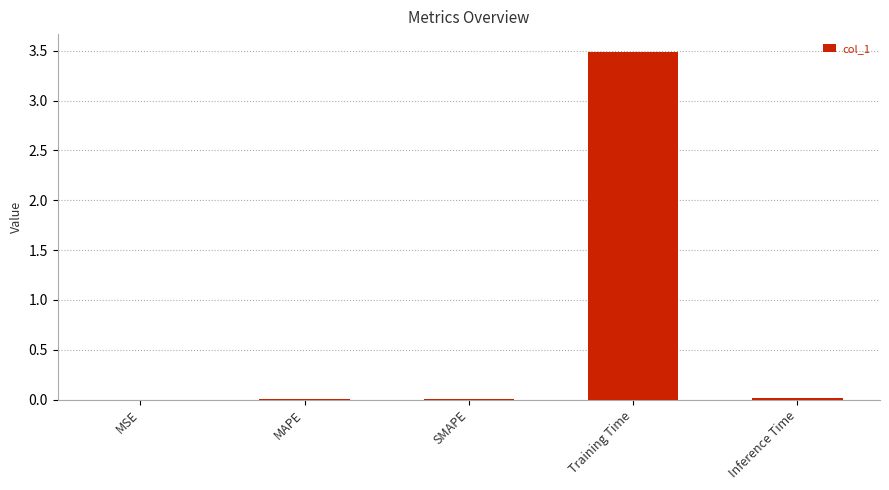

Which category has the highest value across all series?

Training Time